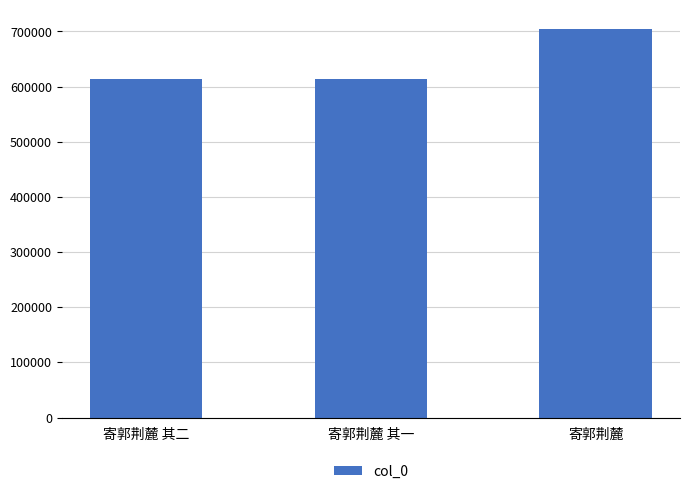

Does the chart contain any negative values?

No